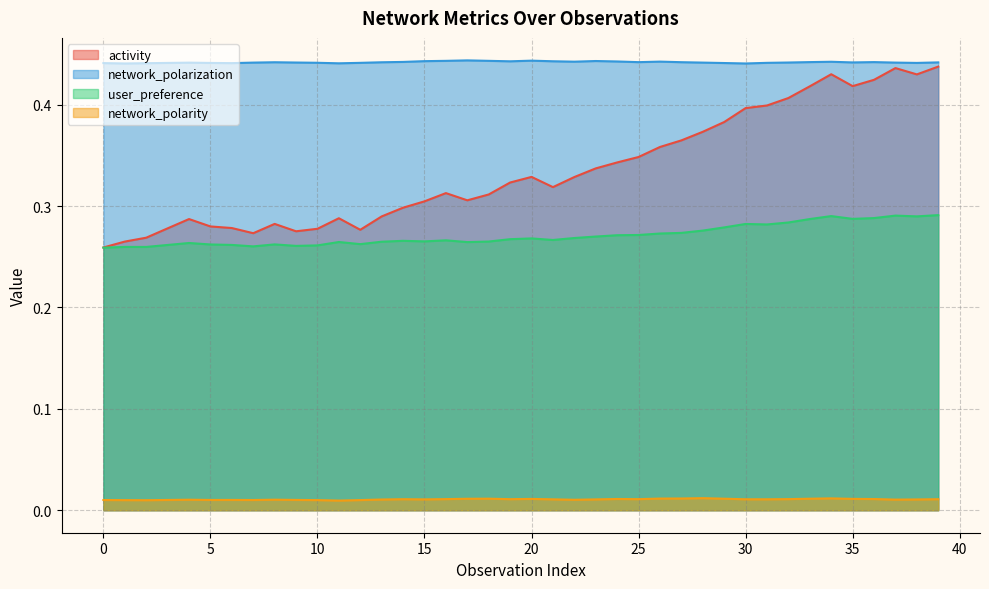

At which category does network_polarization reach its first local valley?

1